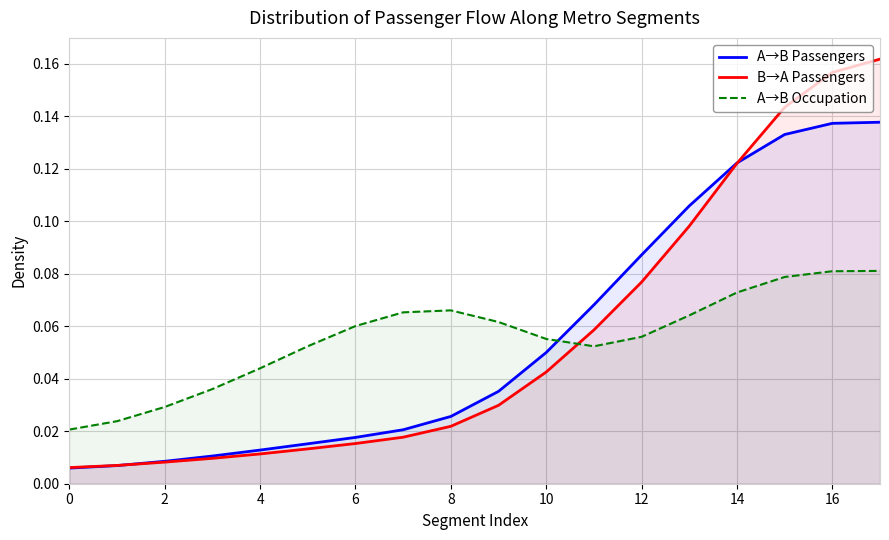

What is the difference between the highest and lowest values at 15?

0.1